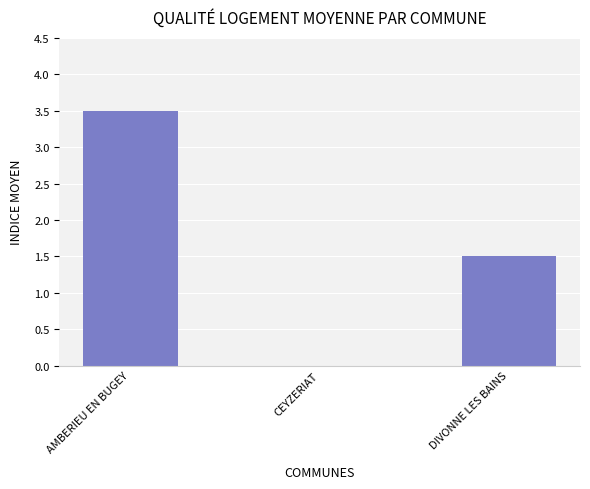

What is the change in value from AMBERIEU EN BUGEY to DIVONNE LES BAINS?

-2.0